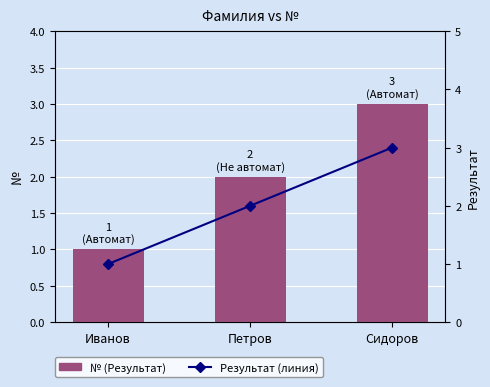

Rank the series at Сидоров from lowest to highest value.

№, Результат (линия)